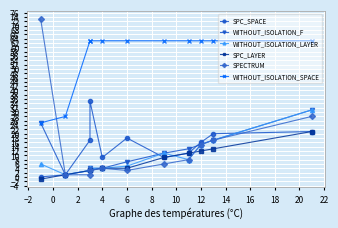

What are all the series names shown in the legend?

SPC_SPACE, WITHOUT_ISOLATION_F, WITHOUT_ISOLATION_LAYER, SPC_LAYER, SPECTRUM, WITHOUT_ISOLATION_SPACE